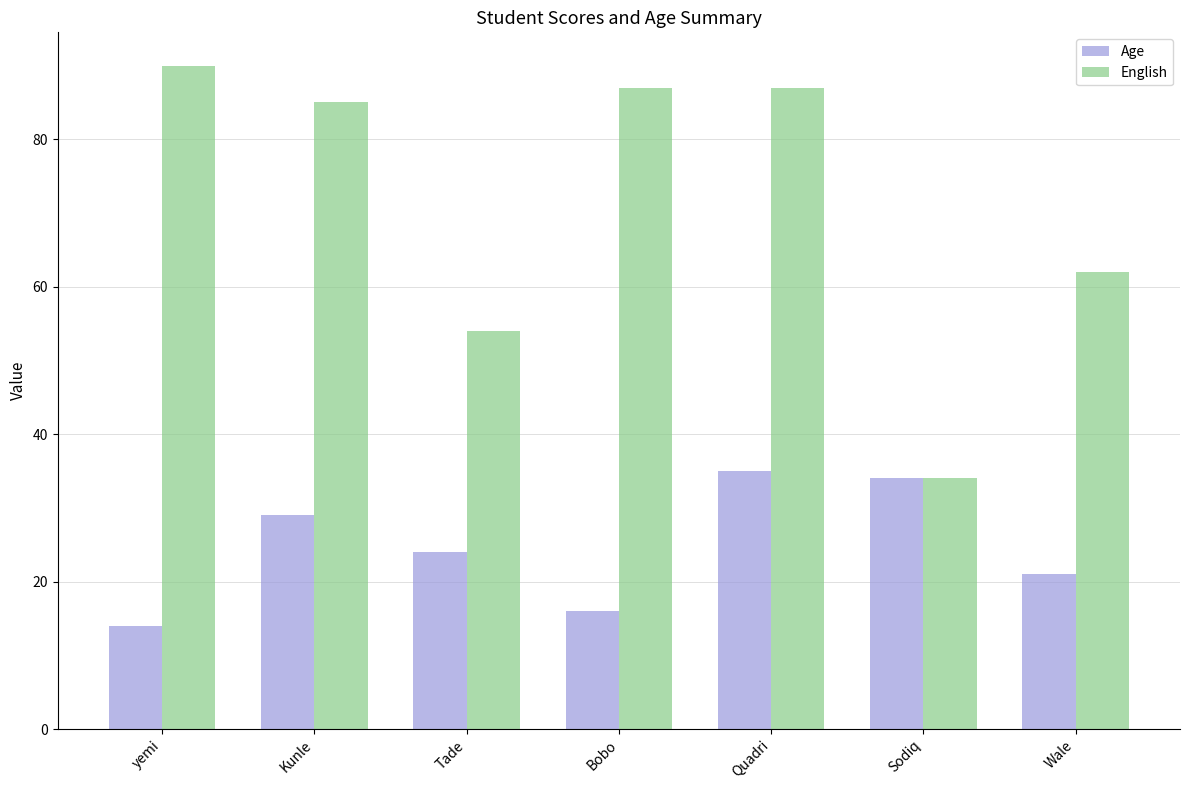

Which series has the largest total across all categories?

English